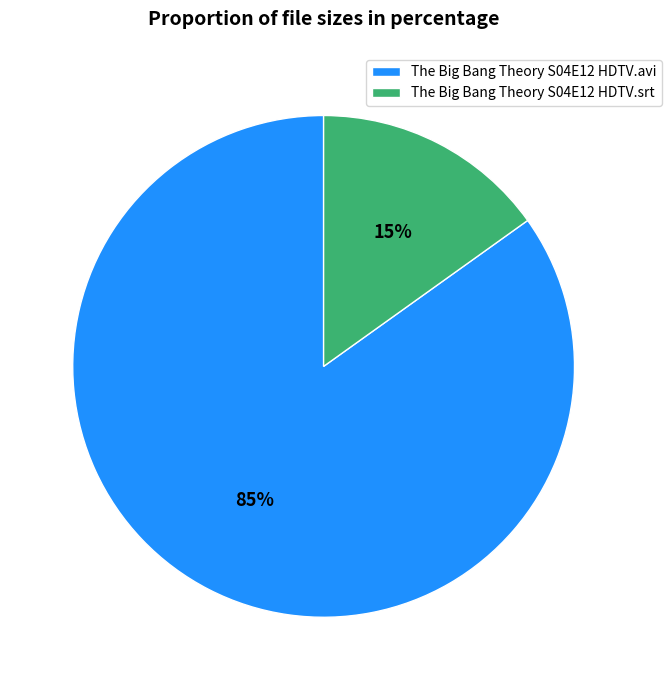

Combined, do The Big Bang Theory S04E12 HDTV.avi and The Big Bang Theory S04E12 HDTV.srt account for over 50%?

Yes